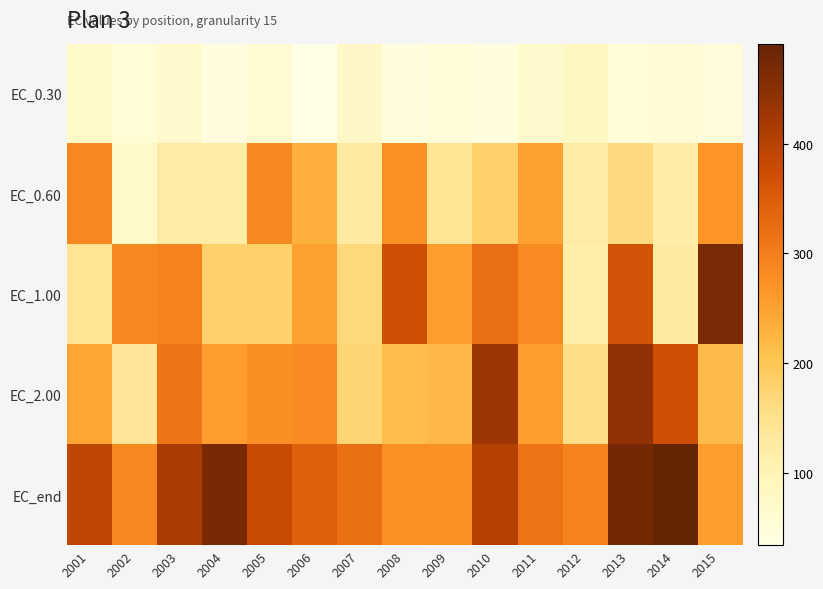

Count the number of data series in this chart.

5